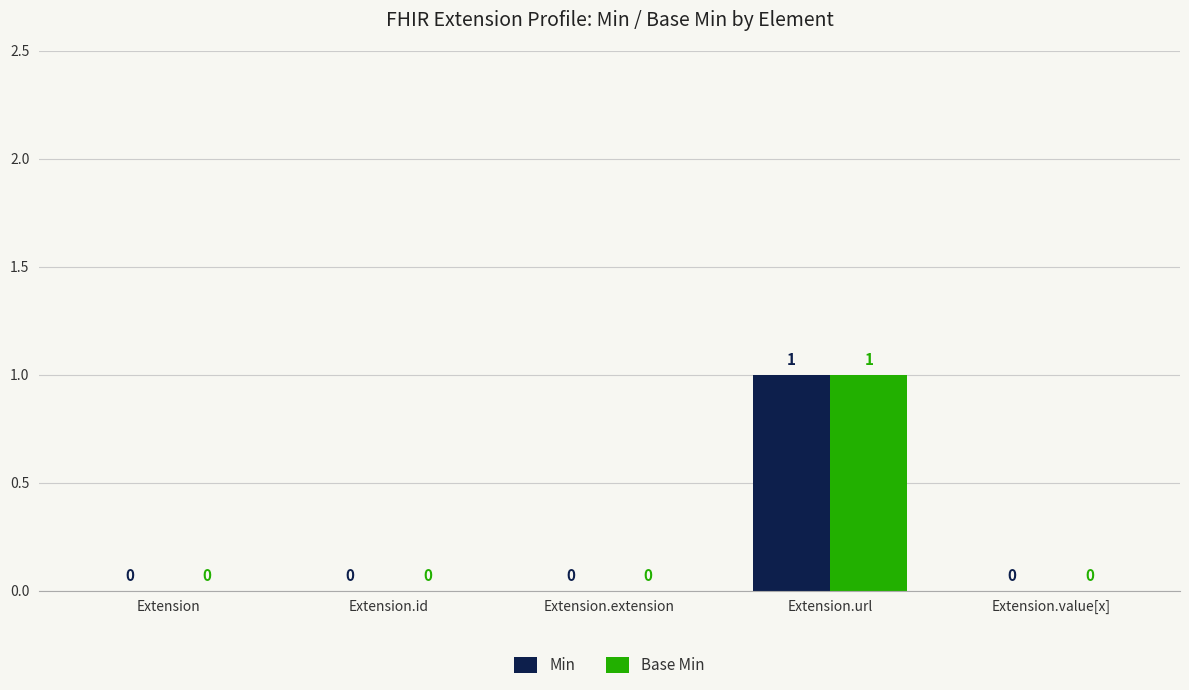

Which category has the highest value in the Min series?

Extension.url